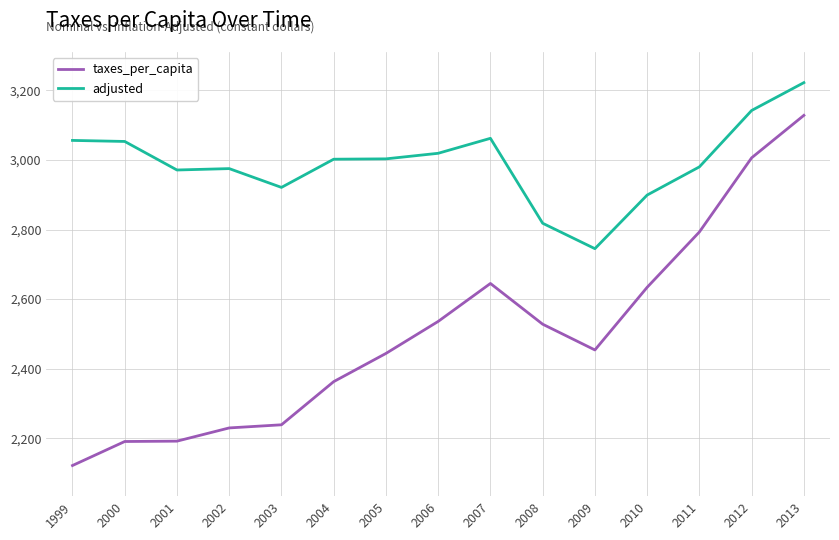

True or false: adjusted and taxes_per_capita intersect in this chart.

False